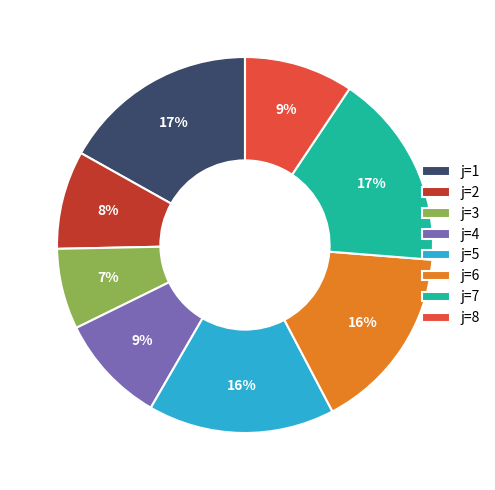

To the nearest percent, what is the difference between the largest and smallest slice percentages?

10%